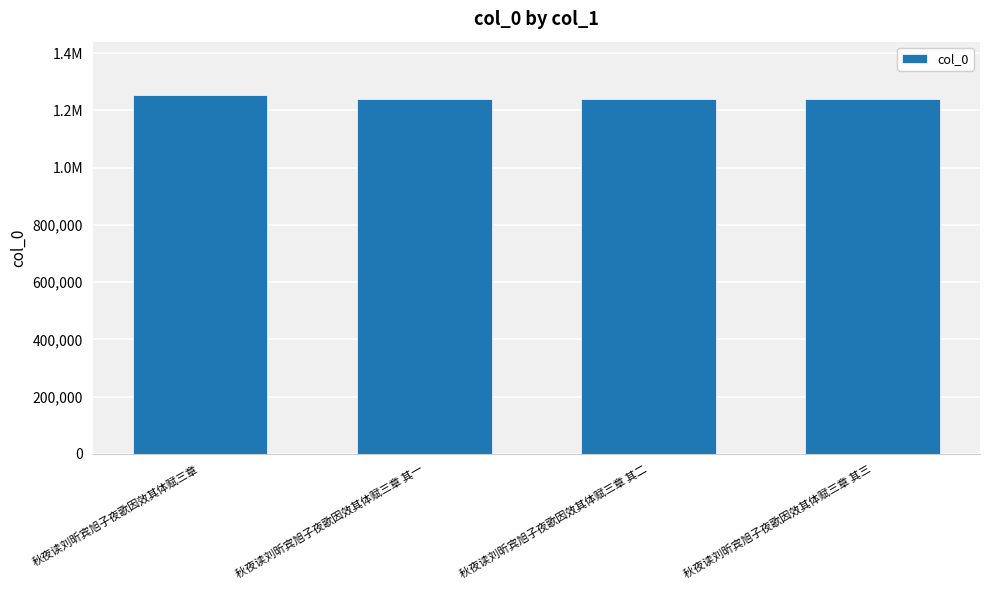

Approximately how many times larger is the value at 秋夜读刘昕宾旭子夜歌因效其体赋三章 其二 compared to 秋夜读刘昕宾旭子夜歌因效其体赋三章 其一?

1.0